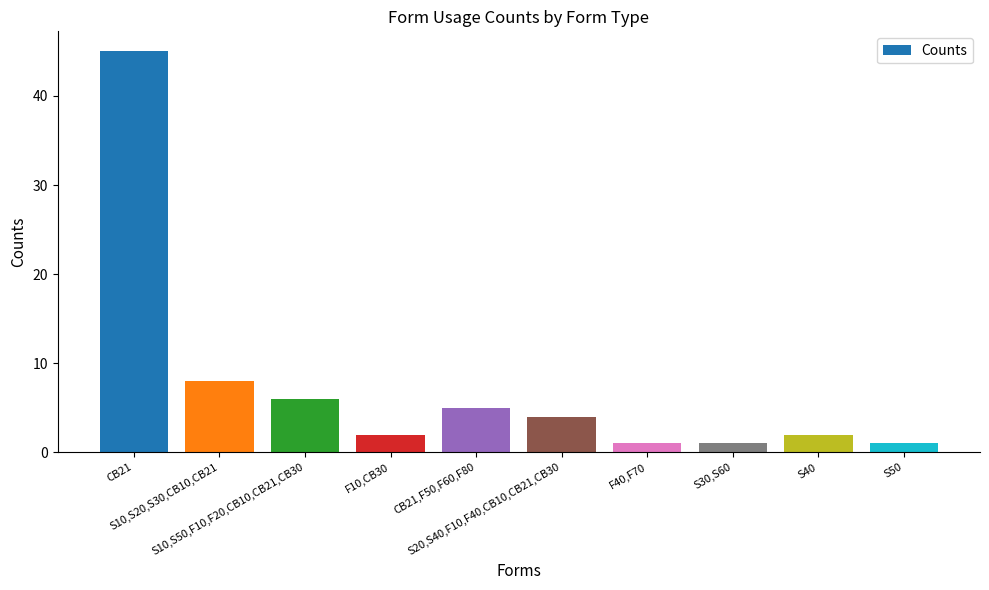

What is the label of the 1st bar from the right?

S50